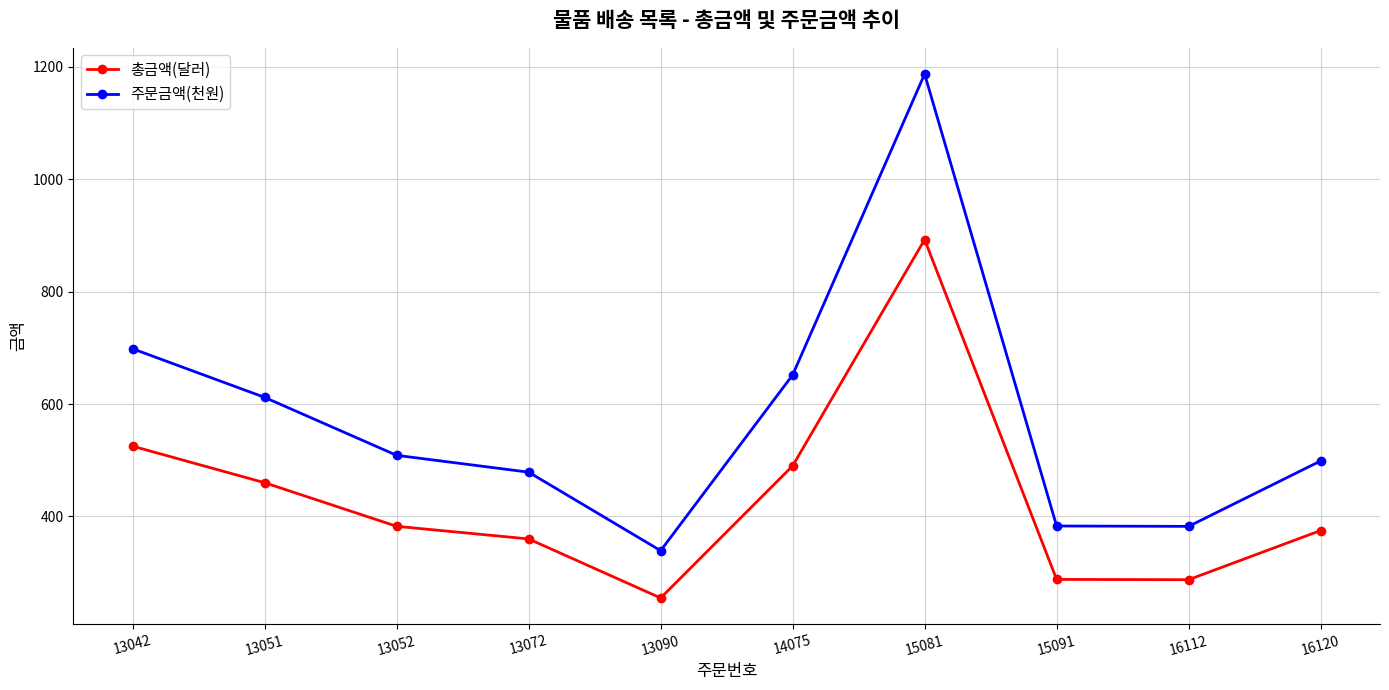

At how many categories does at least one series exceed 268?

10